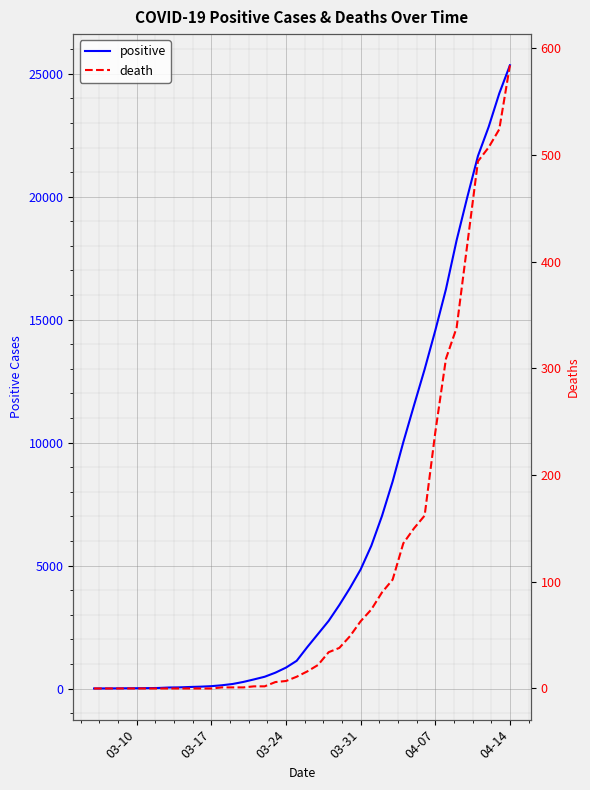

How many categories are shown in the chart?

40